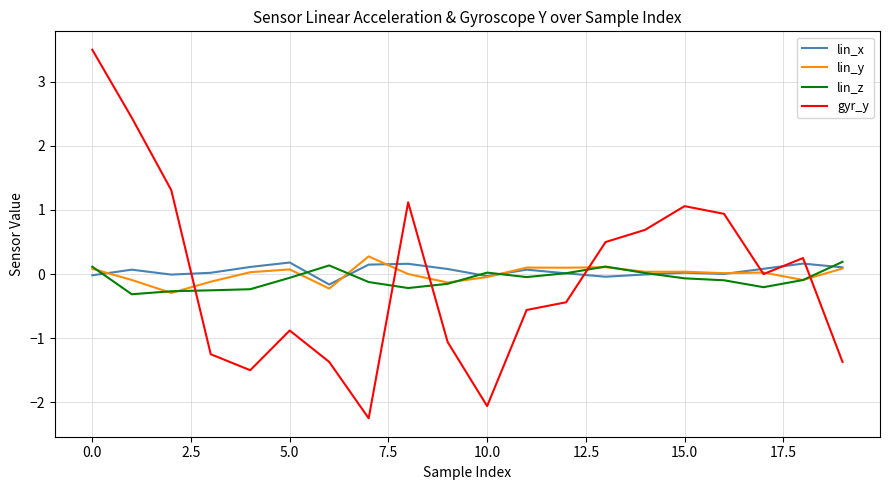

What is the smallest value displayed?

-2.2